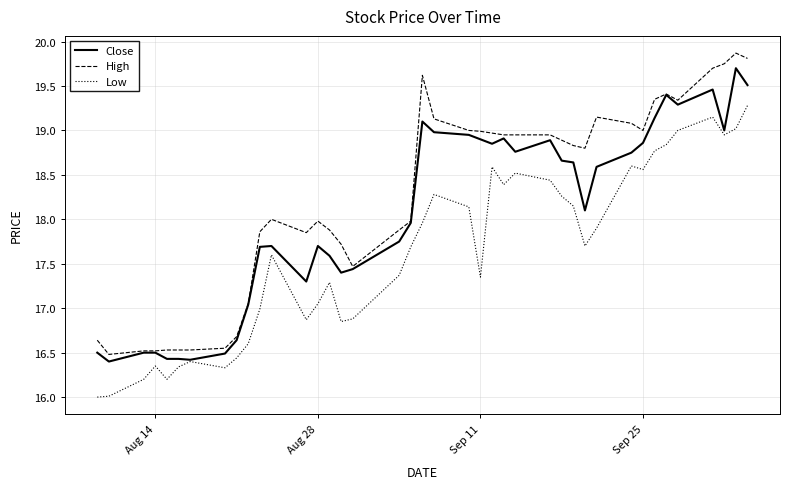

Which series has the largest range (max minus min)?

High